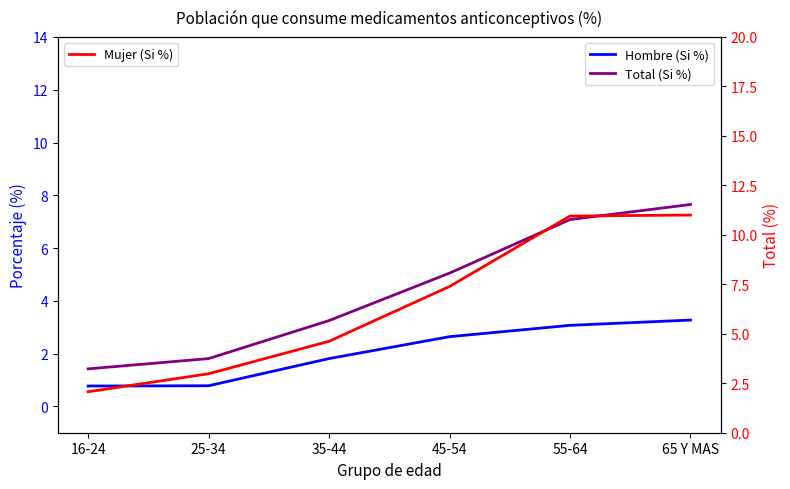

The Total (Si %) series shows 8.5 at 45-54. True or false?

False